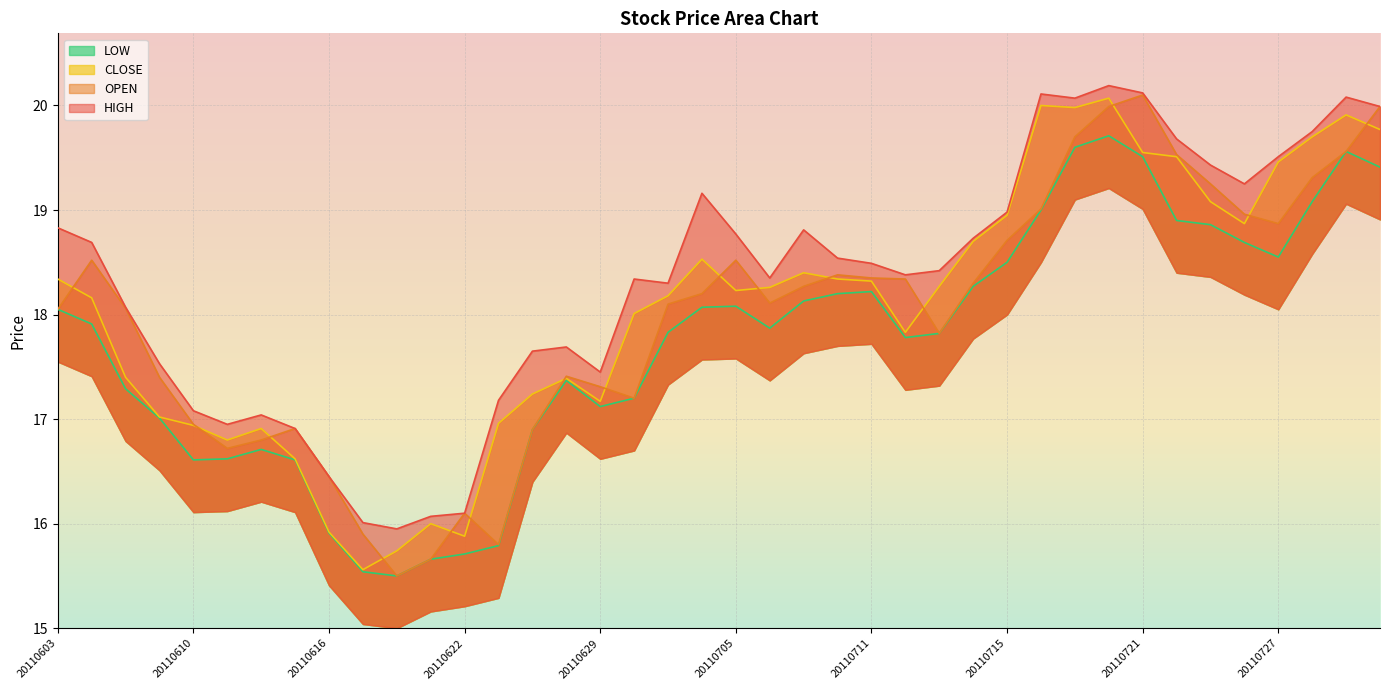

What is the difference between the maximum and minimum values in the HIGH series?

4.2